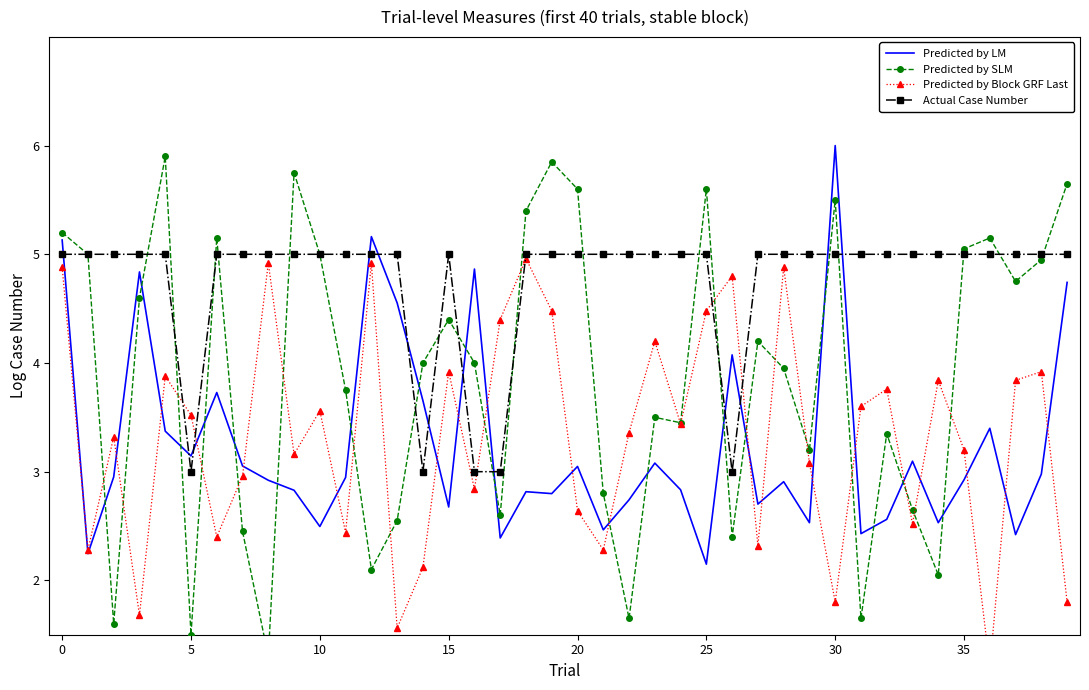

What is the maximum value for Actual Case Number?

5.0